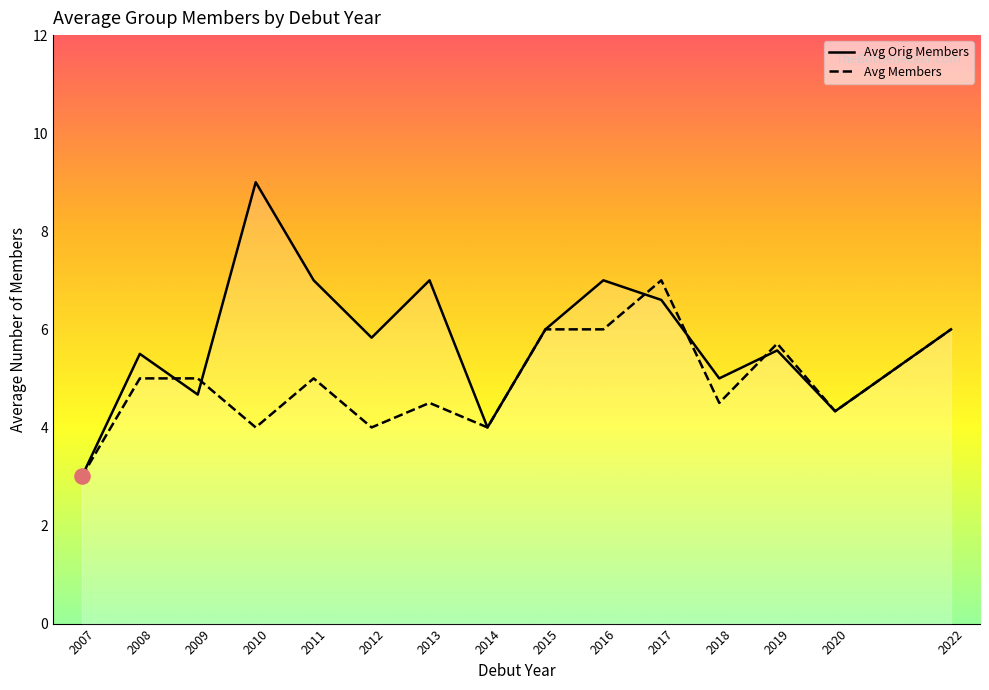

Which series reaches the minimum Y coordinate?

Avg Orig Members